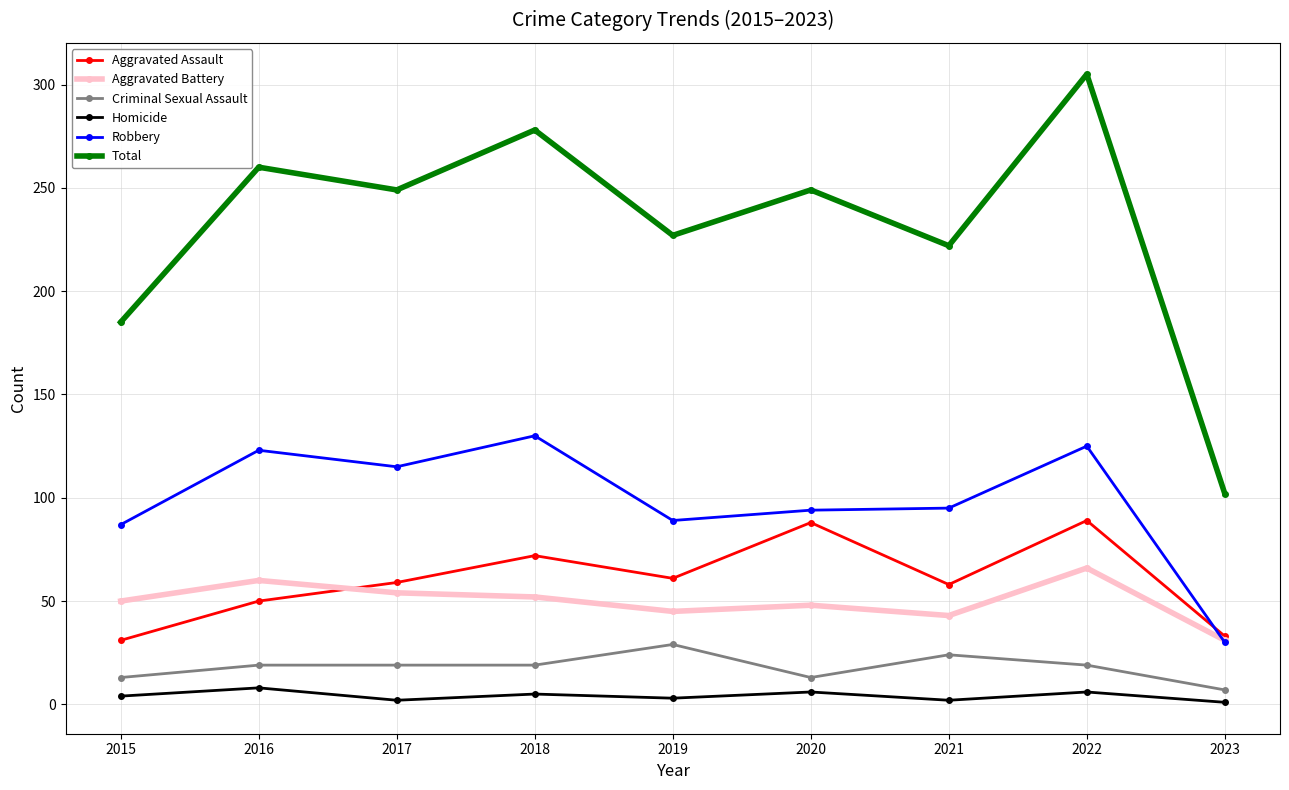

What is the maximum value shown in the chart?

305